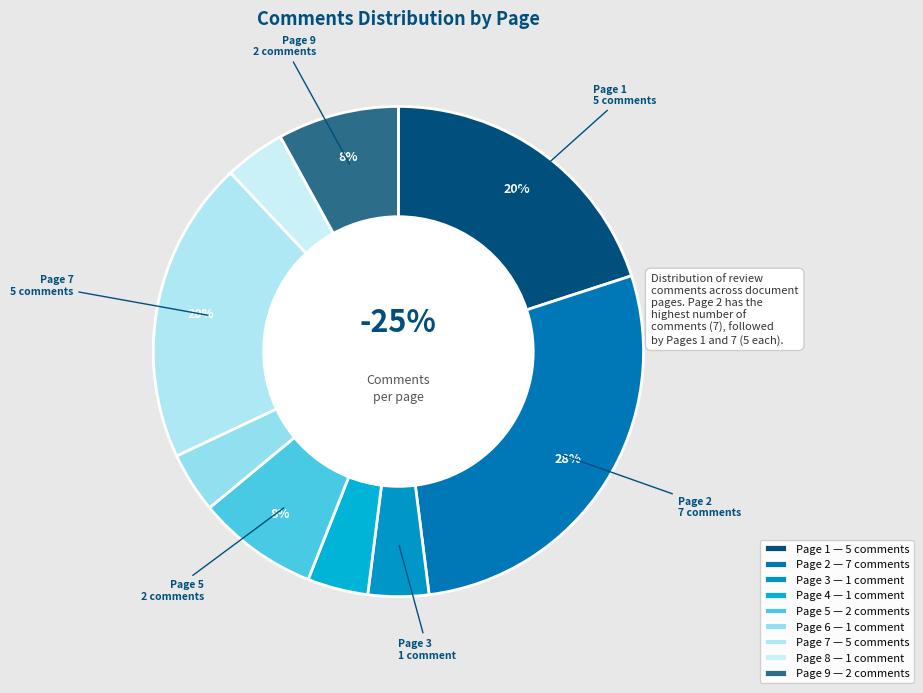

How much of the chart is everything except Page 9?

92.0%